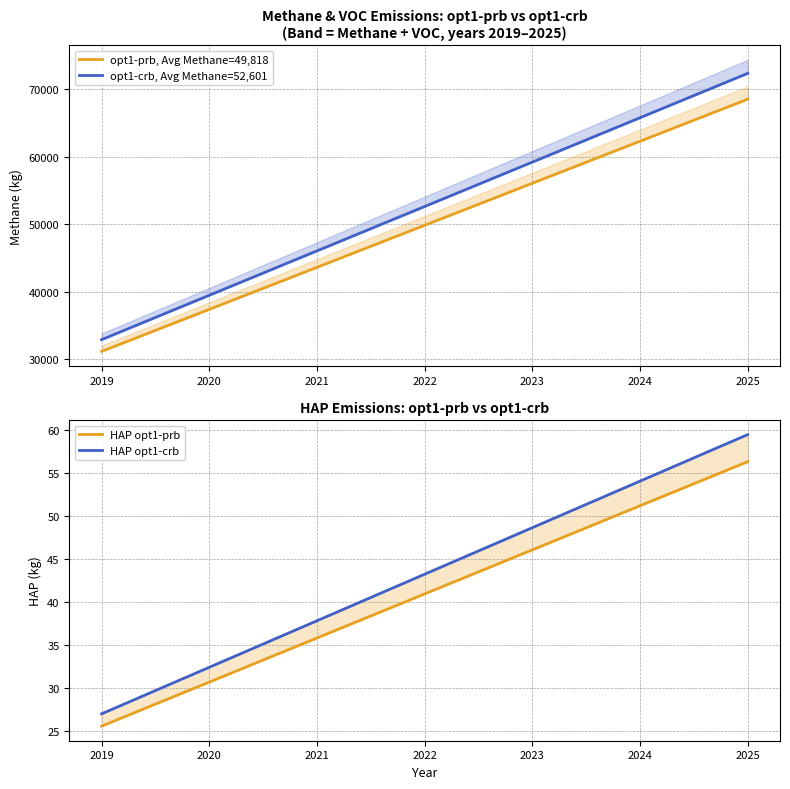

True or false: HAP opt1-prb and opt1-crb, Avg Methane=52,601 cross at least once.

False